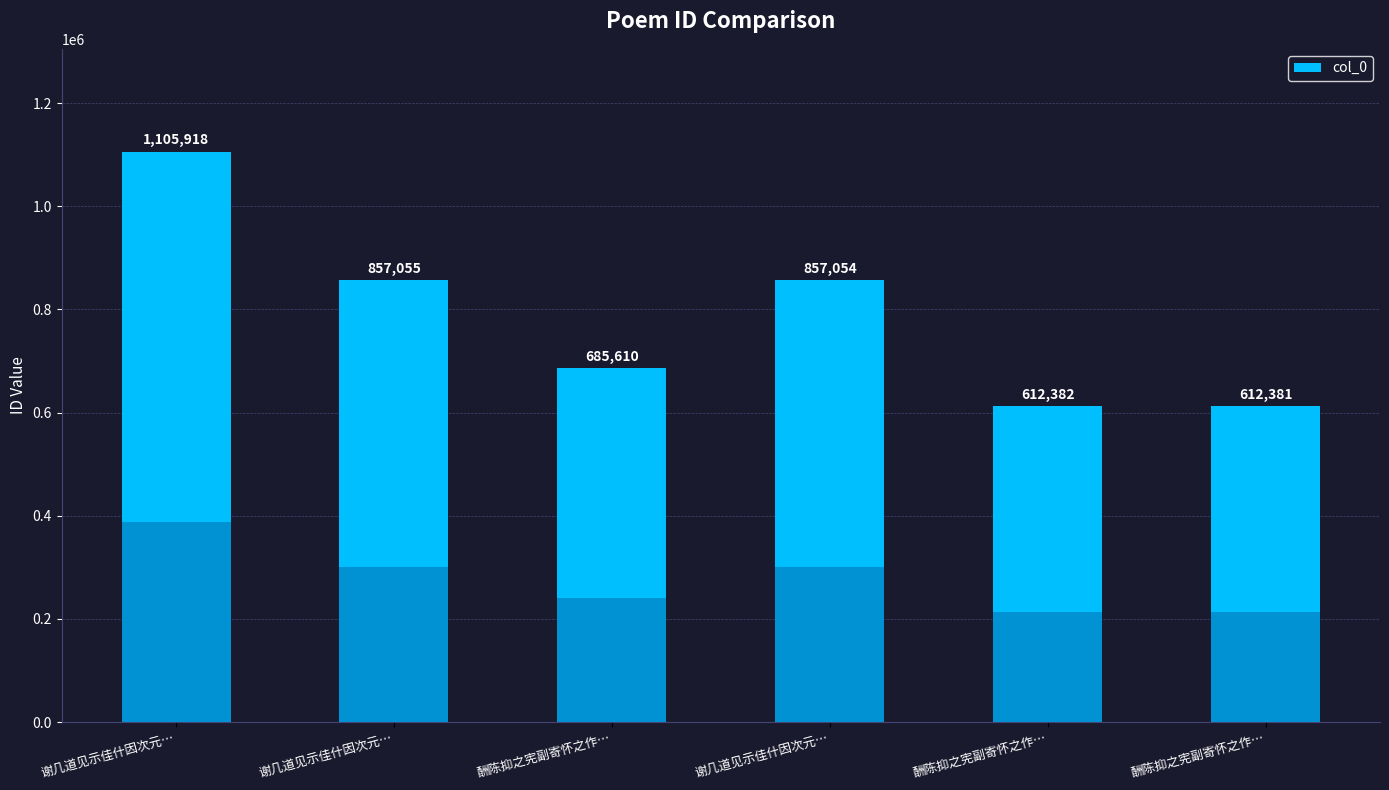

Reading left to right, what are all the values shown in this chart?

1105918	857055	685610	857054	612382	612381